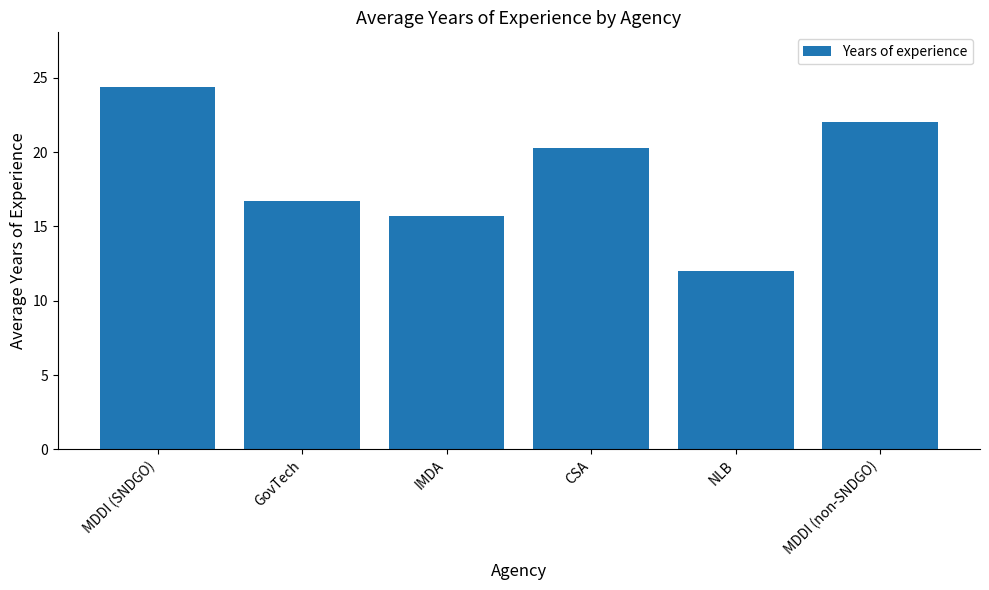

Does the chart contain stacked bars?

No